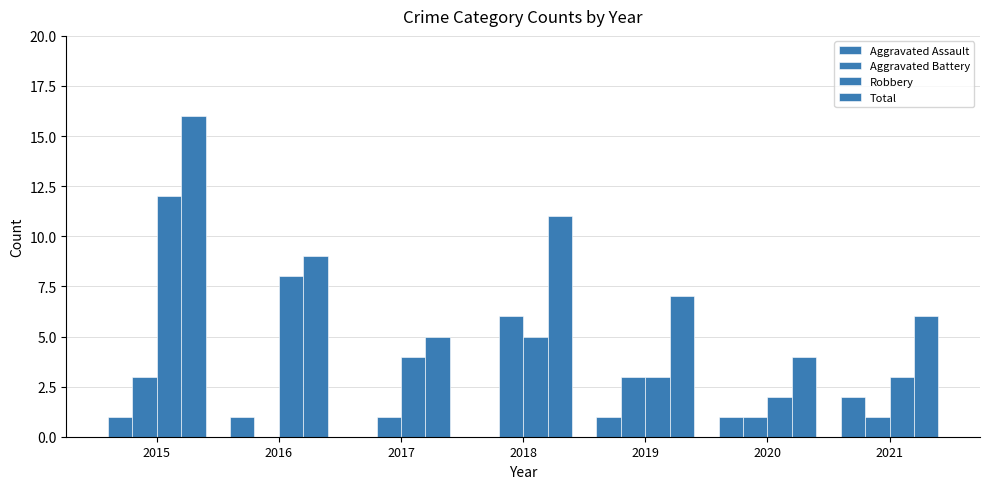

Are the bars grouped side by side (vs. stacked)?

Yes